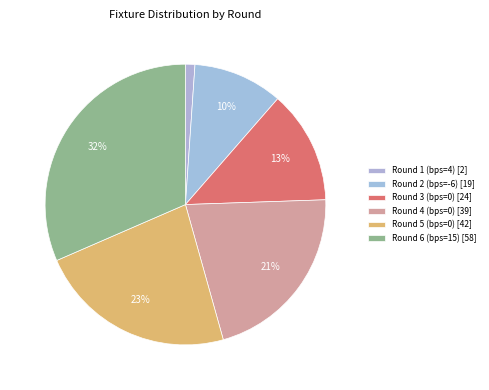

How many slices are in this pie chart?

6